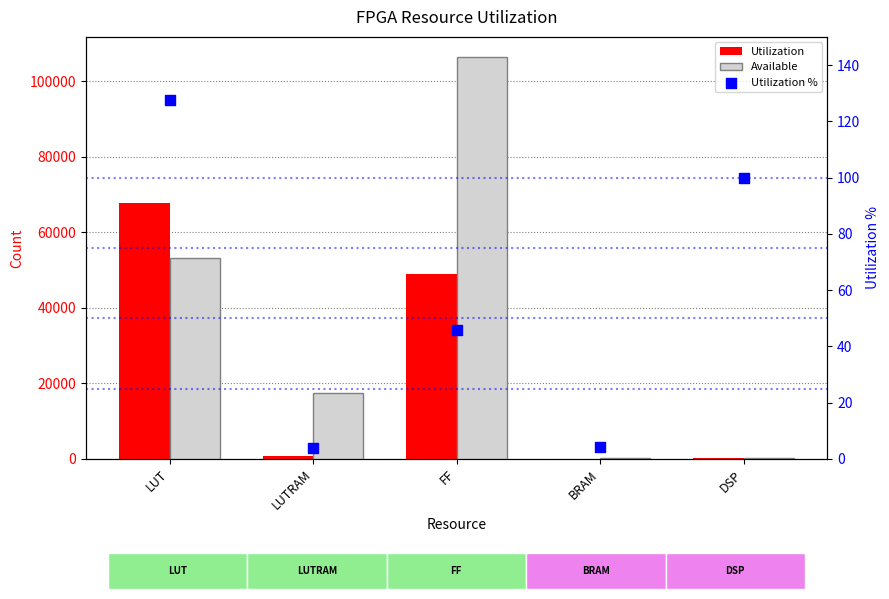

Which series has the widest spread of Y values?

Available